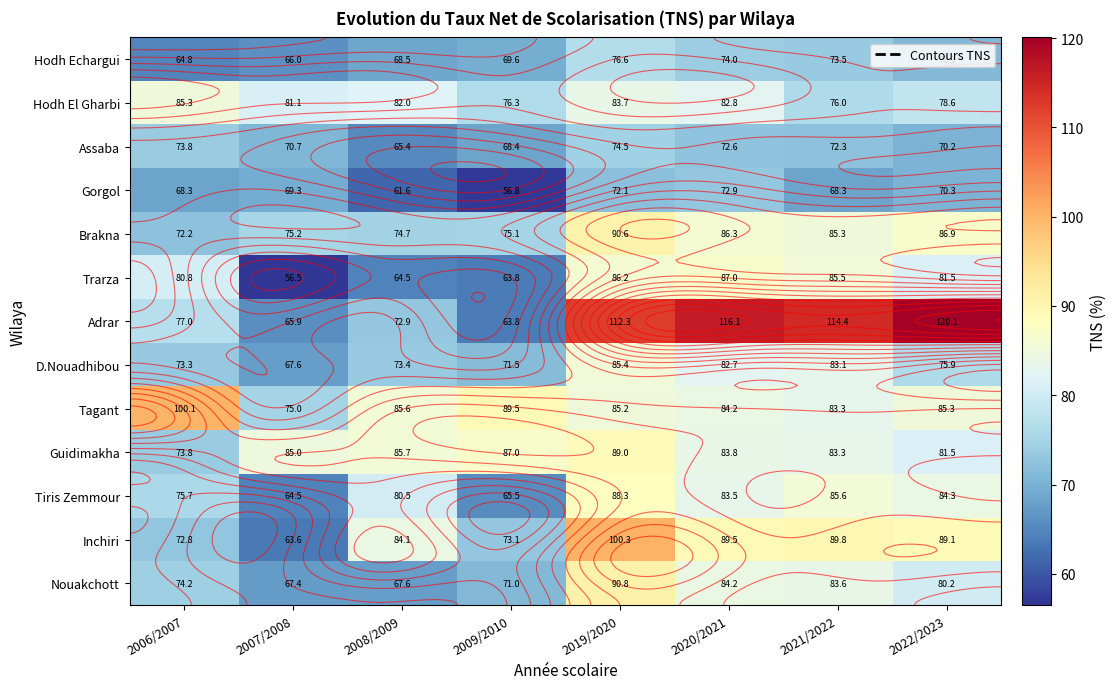

At which category does the chart reach its peak across all series?

2022/2023